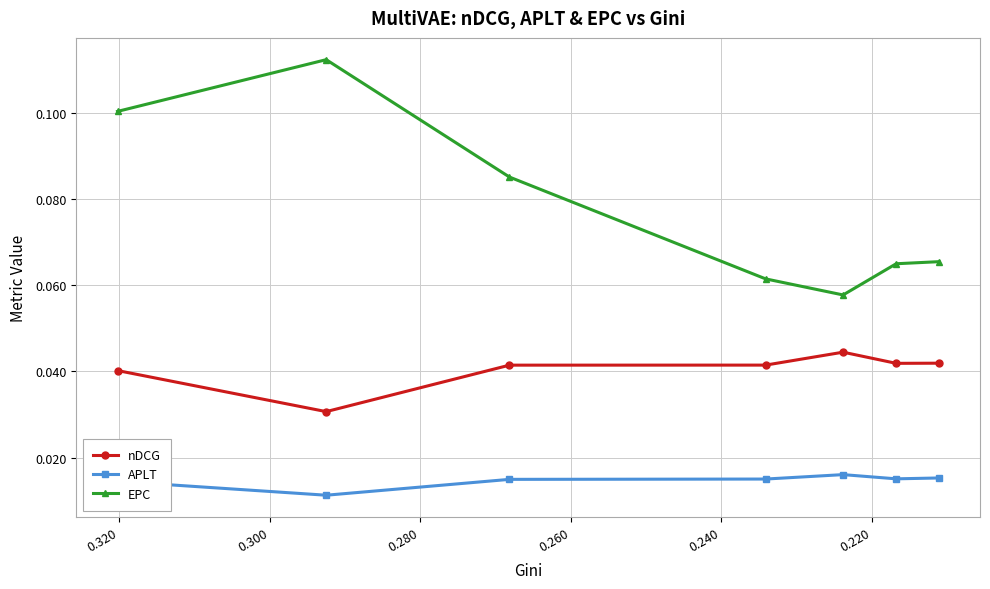

How many APLT values are between 0 and 1?

7